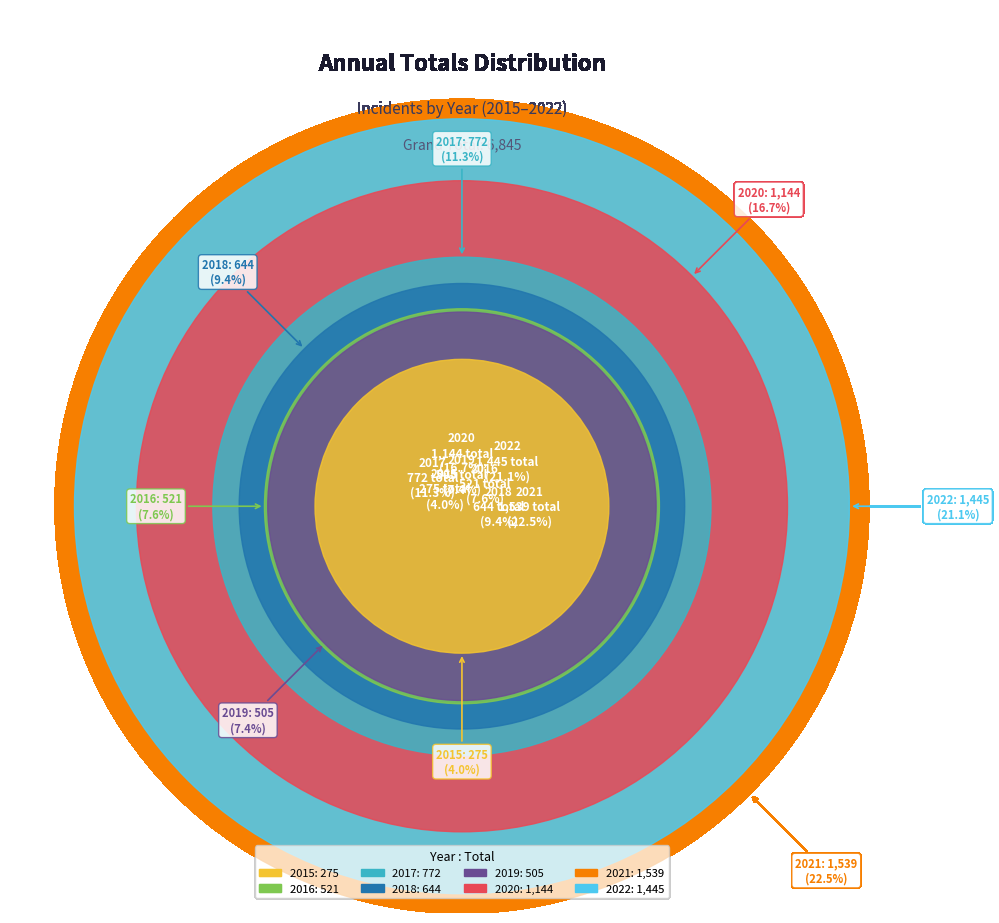

To the nearest percent, what is the difference between the 2016 and 2021 slice percentages?

15%